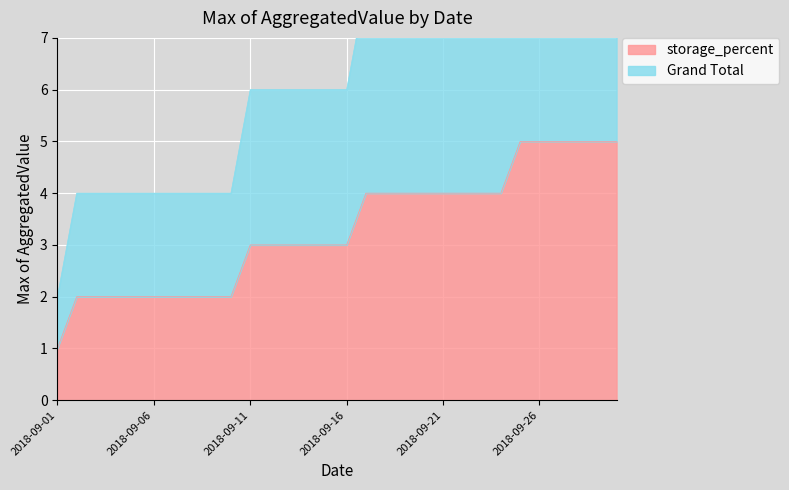

True or false: Grand Total has a value of 6 at 2018-09-16.

True